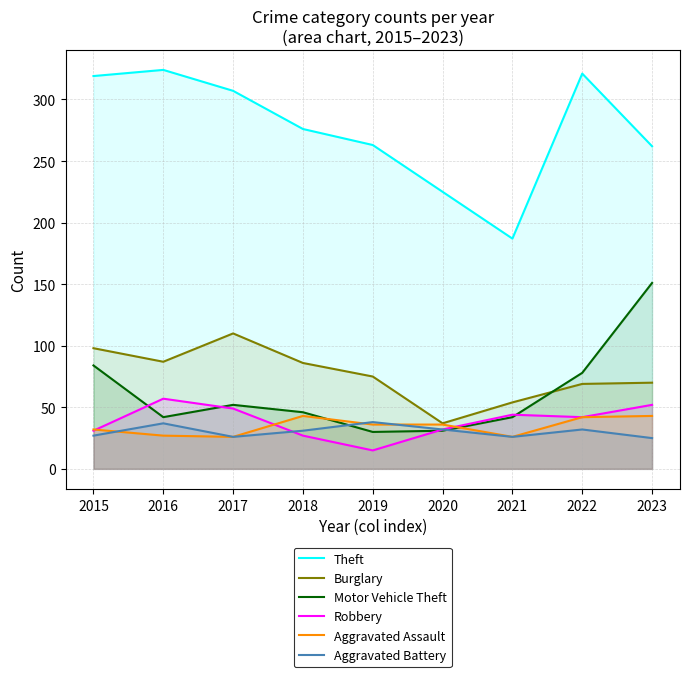

How many lines are shown in the chart?

6